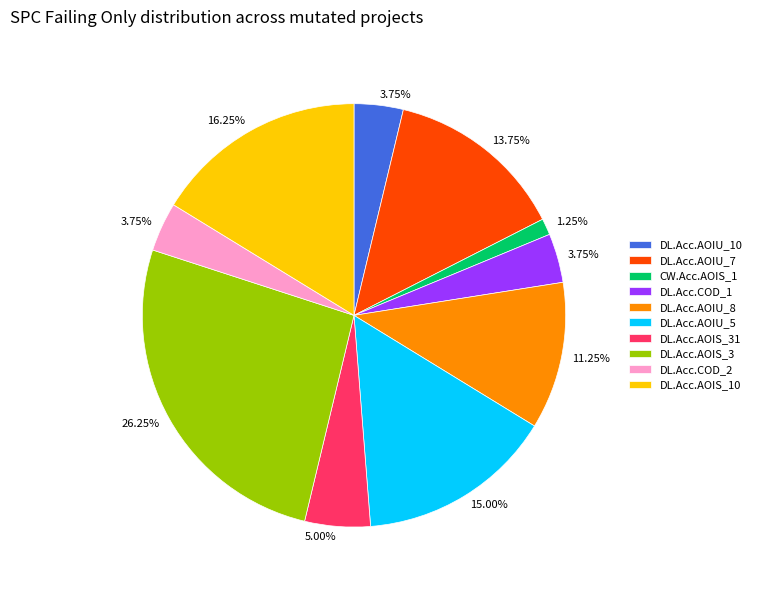

Approximately how many times larger is the value at DL.Acc.COD_2 compared to DL.Acc.AOIU_10?

1.0